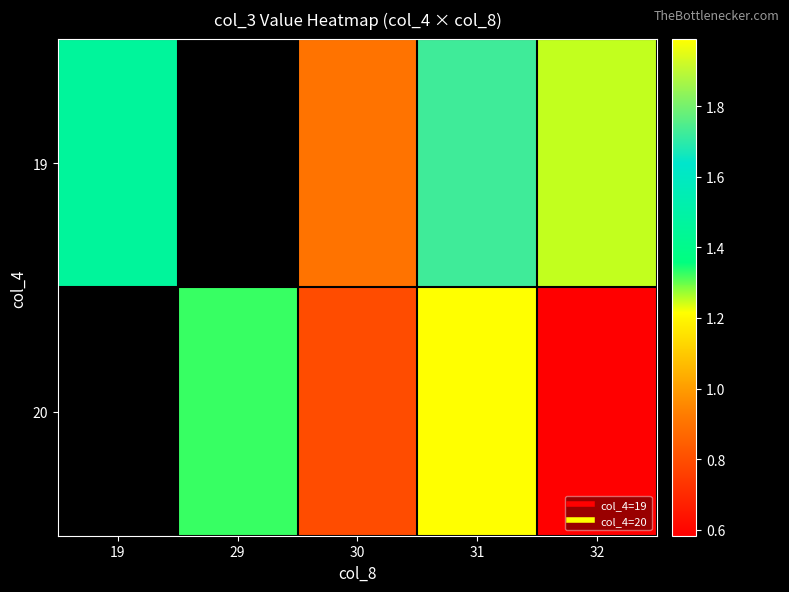

Which has a higher value, 31 or 30?

31